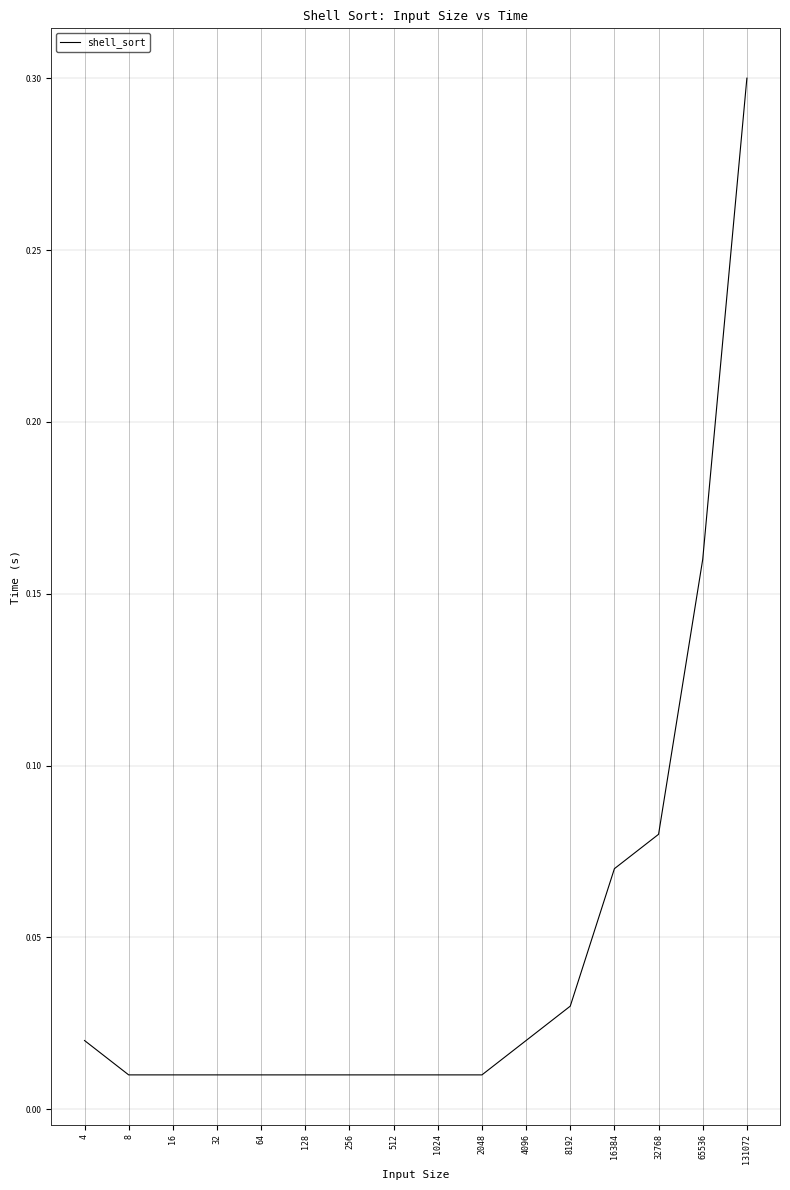

What is the difference between the maximum and minimum values?

0.3